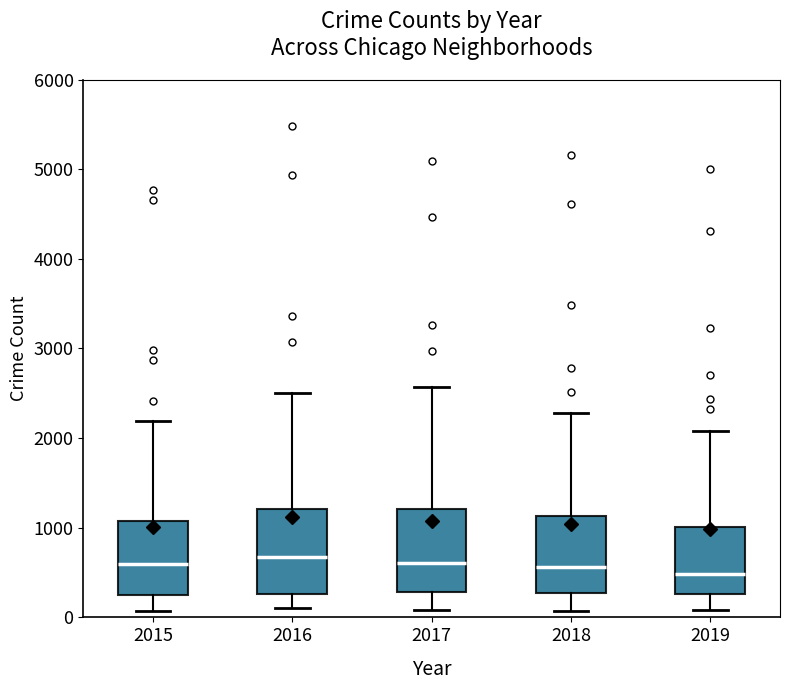

Reading left to right, read every box against the y-axis: the position of its median line, the range the box covers, and the ends of its whiskers. The values are not printed on the chart, so give them approximately, as read against the axis.

2015: median 600, box 300 to 1100, whiskers 100 to 2200
2016: median 700, box 300 to 1200, whiskers 100 to 2500
2017: median 600, box 300 to 1200, whiskers 100 to 2600
2018: median 600, box 300 to 1100, whiskers 100 to 2300
2019: median 500, box 300 to 1000, whiskers 100 to 2100